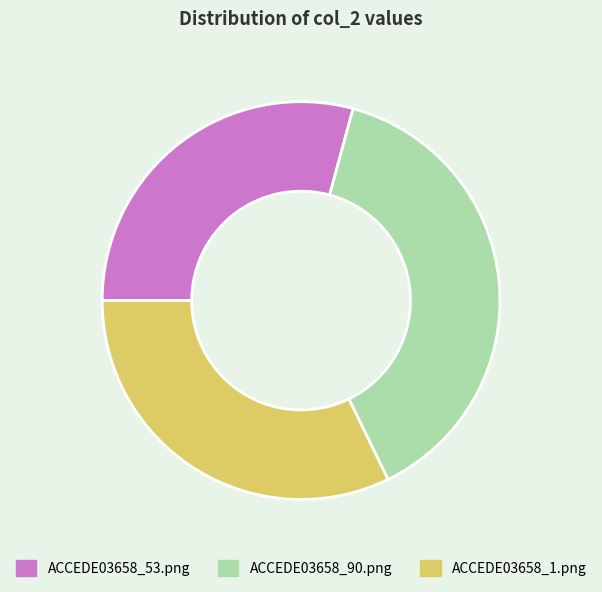

How many segments does this pie chart have?

3